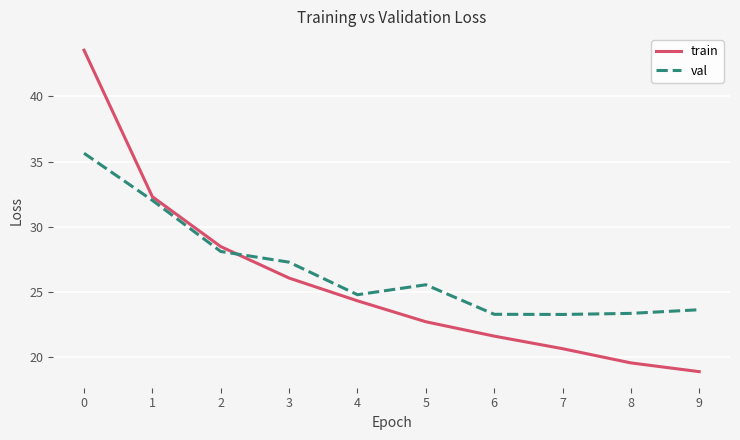

What is the difference between the second highest and second lowest values in the train series?

12.8